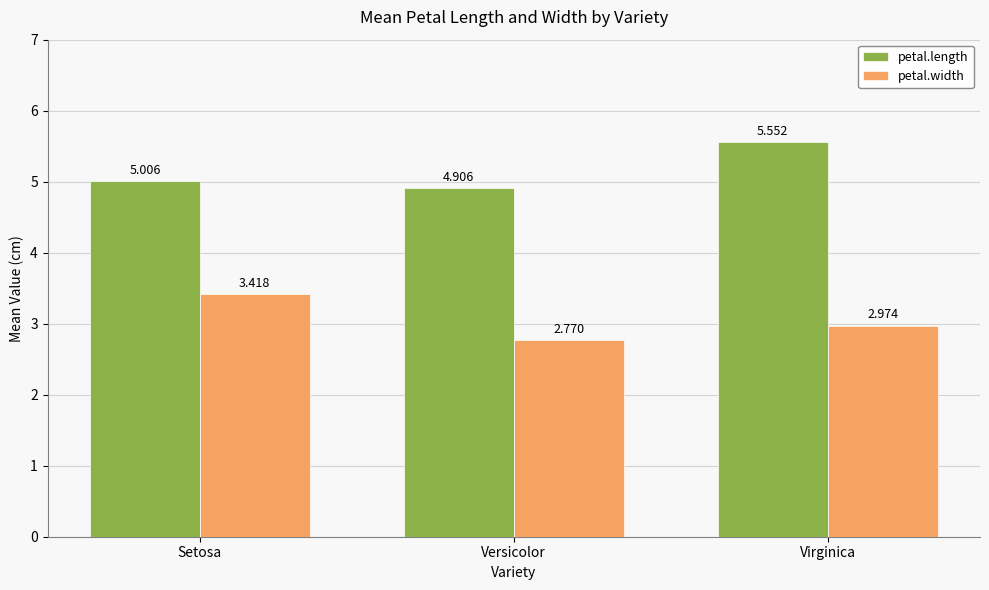

What is the difference between the petal.length values at Versicolor and Setosa?

0.1